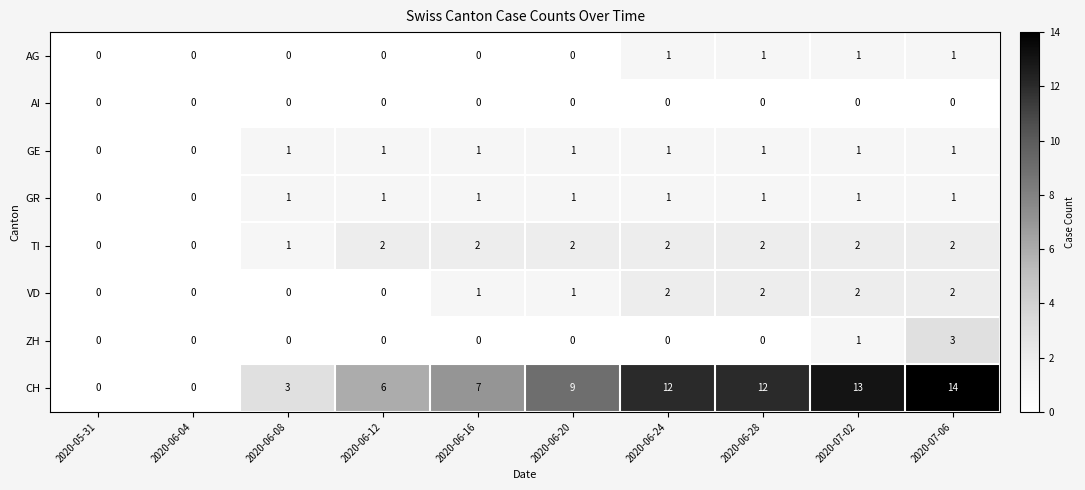

What is the difference between the maximum and minimum values in the ZH series?

3